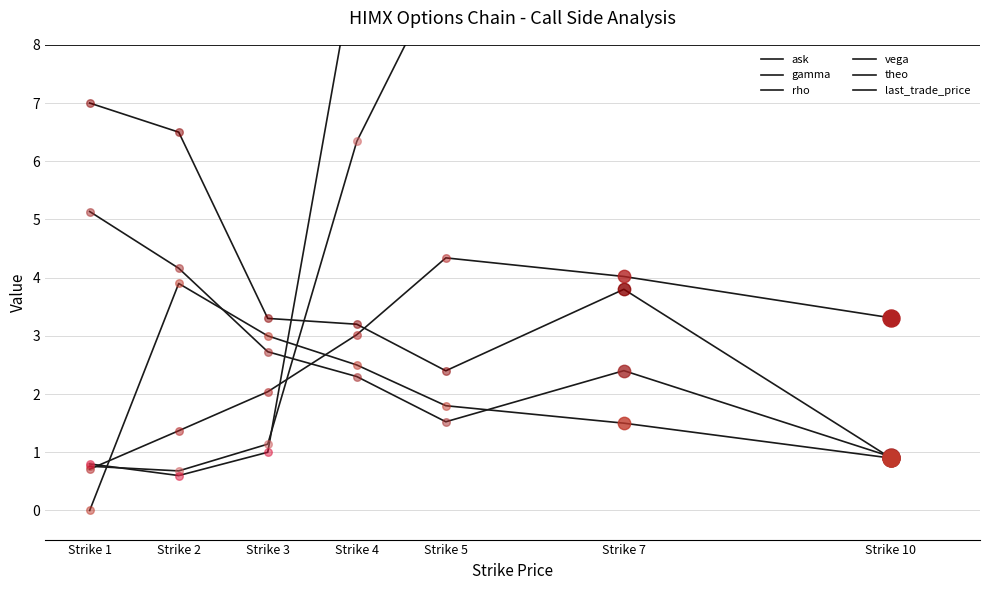

Which series reaches the minimum Y coordinate?

last_trade_price